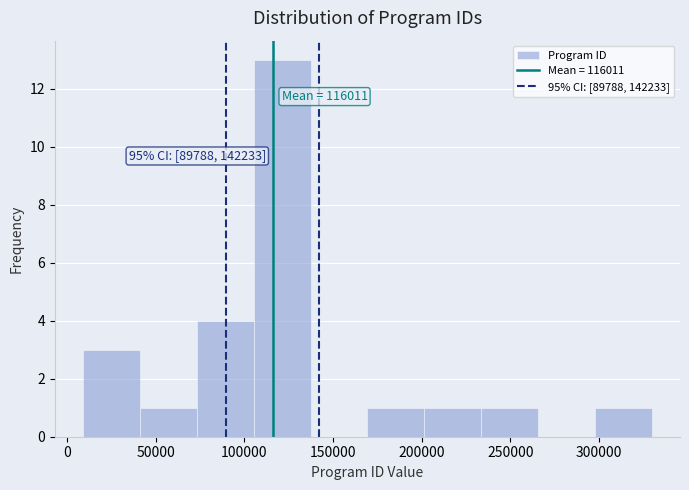

Over which range of the x-axis is the bar tallest?

105000 to 135000